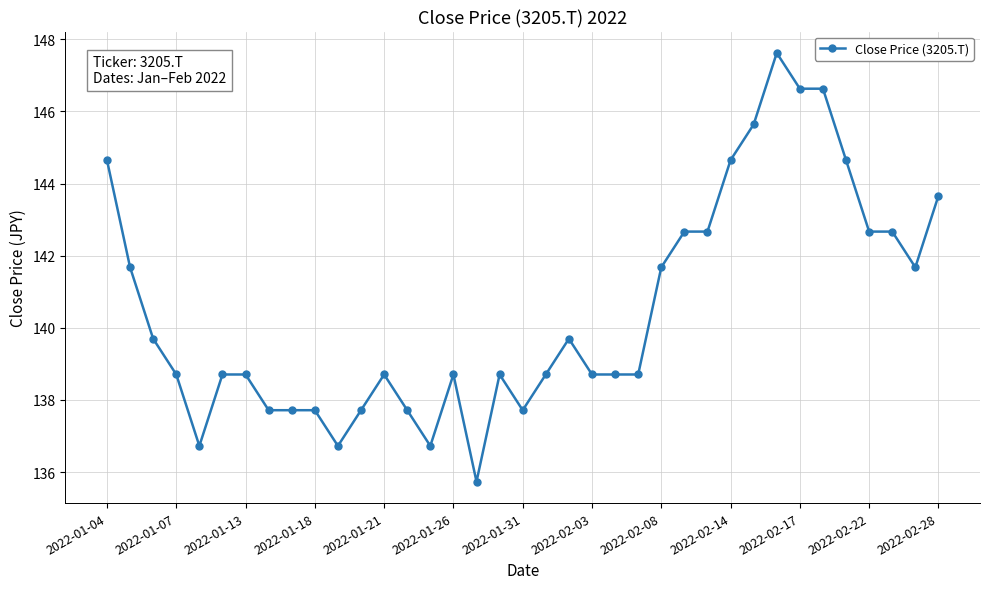

What is the value of the 22nd point from the left?

138.7